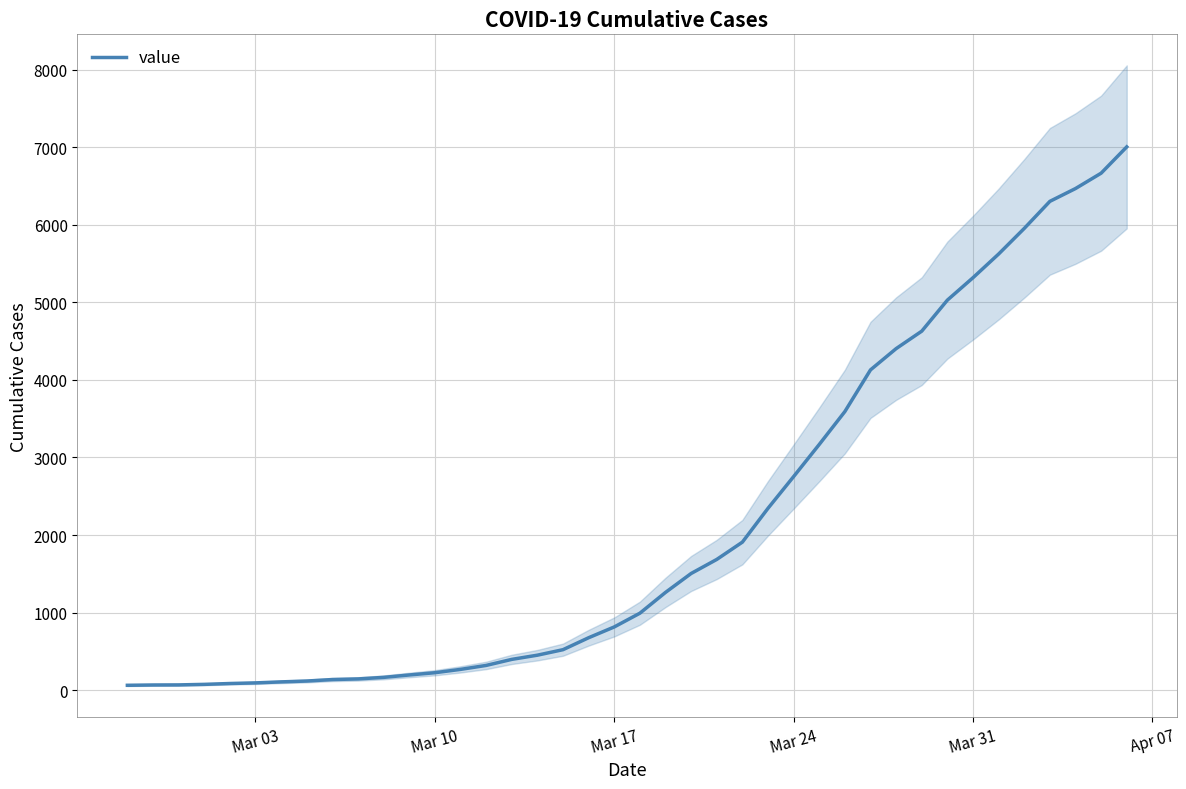

What is the value of the 39th point from the left?

6664